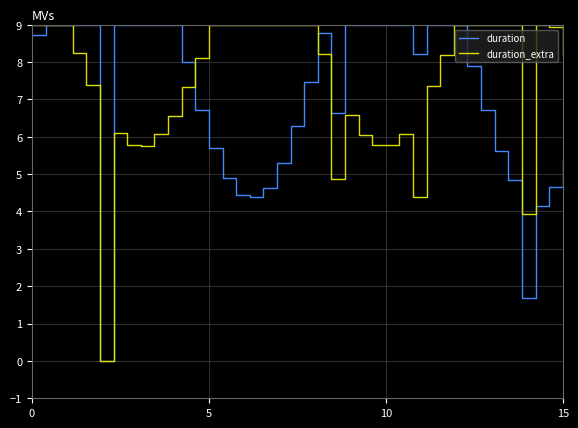

What is the greatest value displayed?

9.0